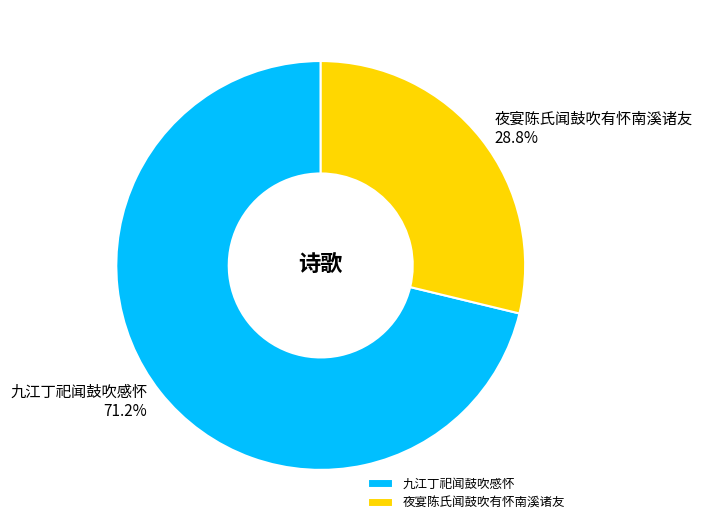

Count the number of slices in the pie.

2